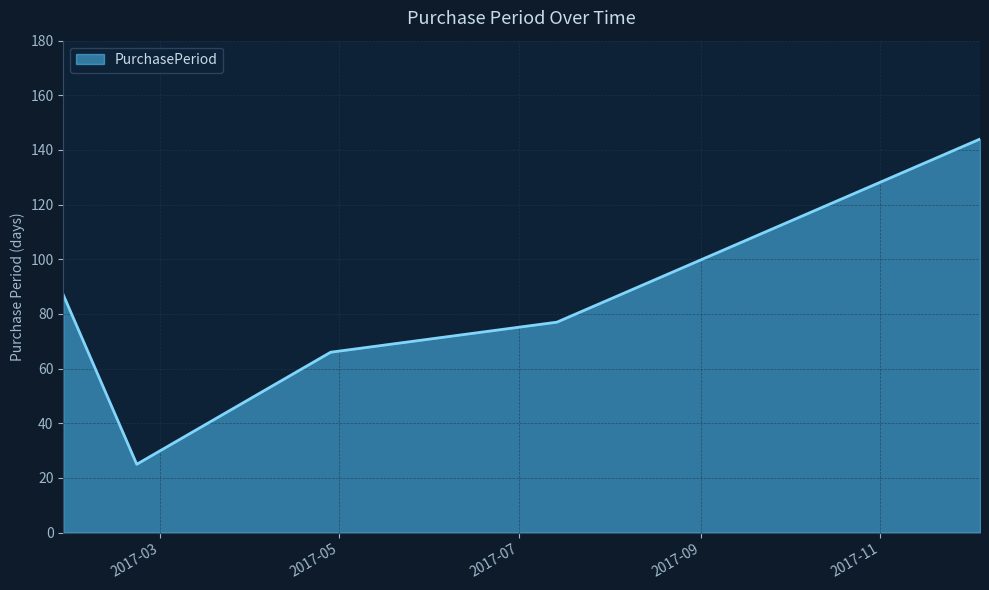

What is the minimum value shown in the chart?

25